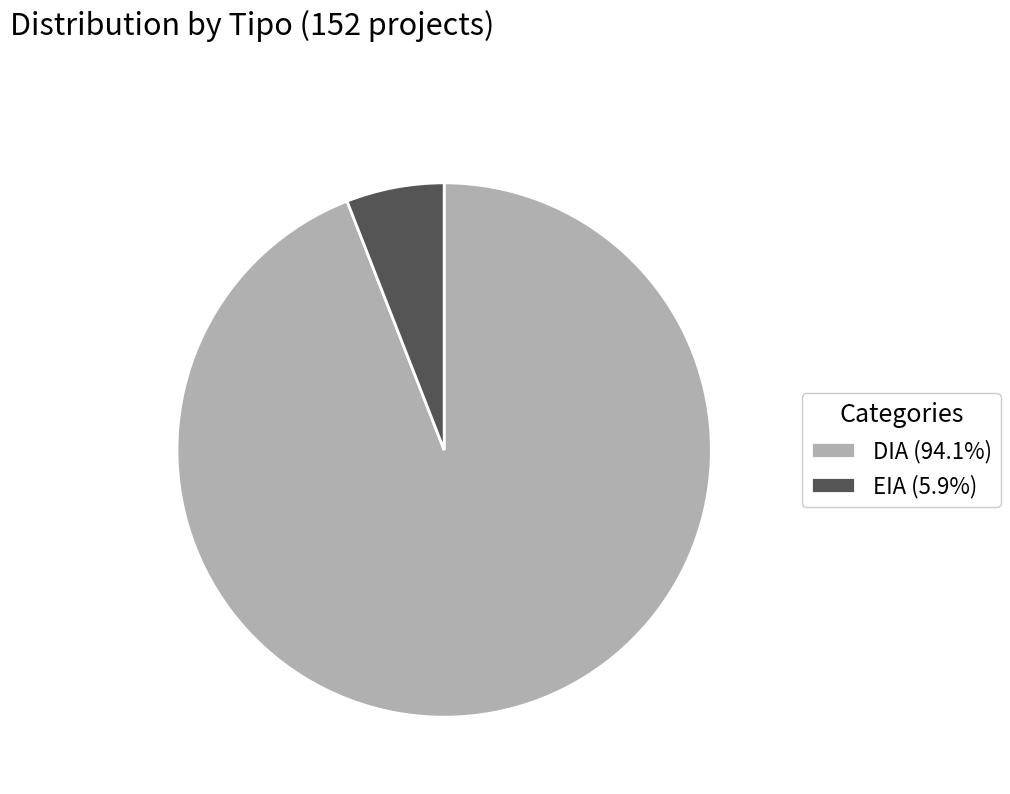

How many slices are in this pie chart?

2